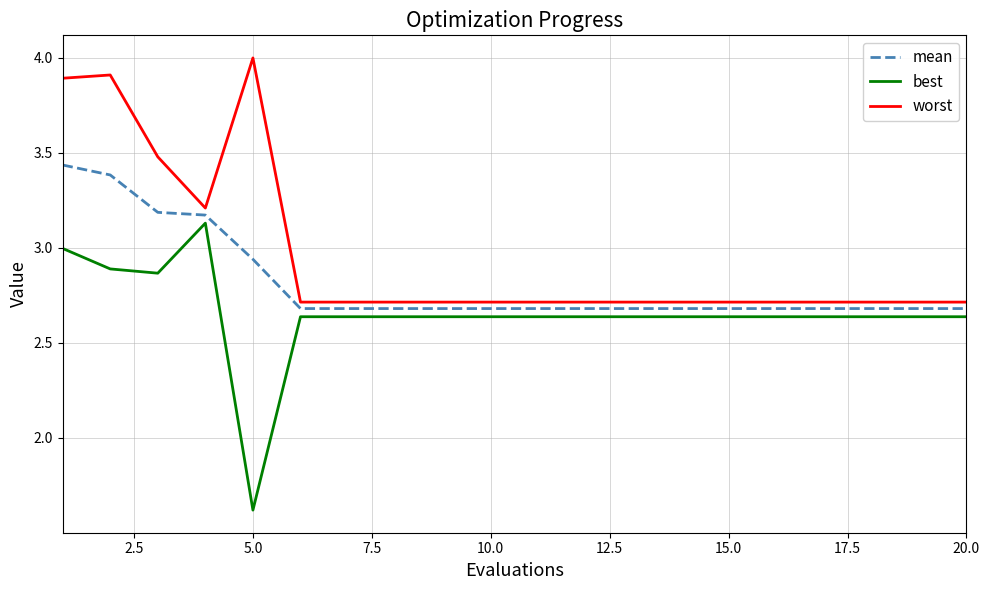

Which series has the largest total across all categories?

worst